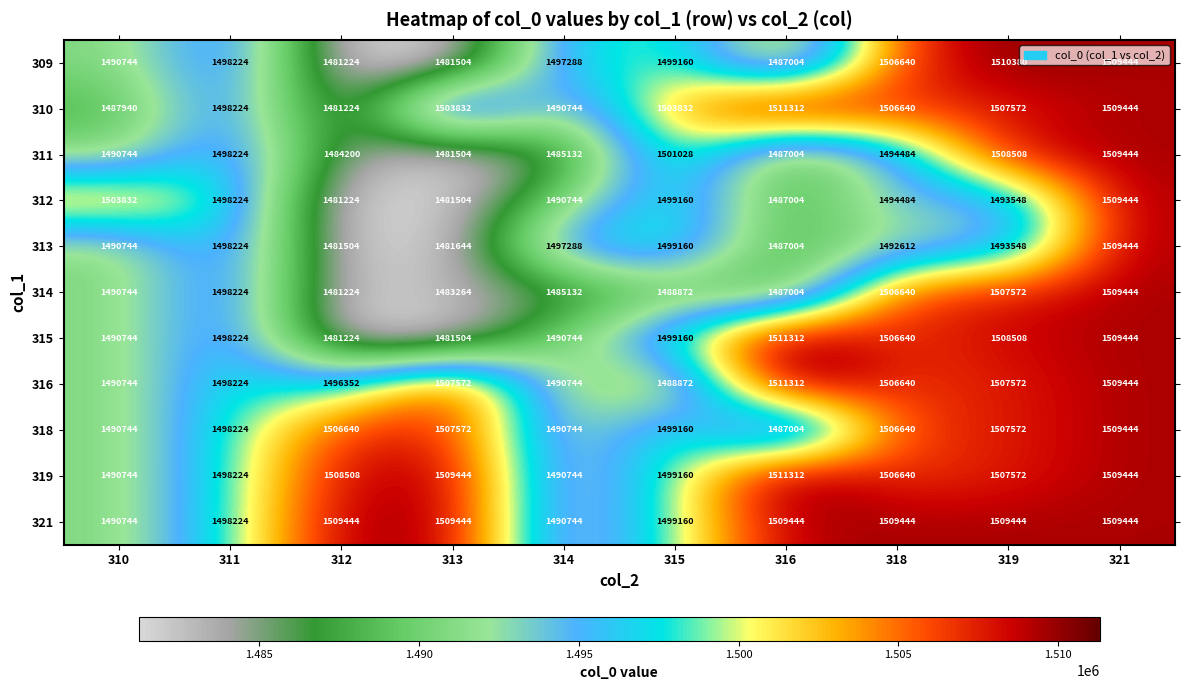

List the labels in order of 312 value, largest first.

321, 310, 315, 311, 318, 319, 314, 316, 313, 312